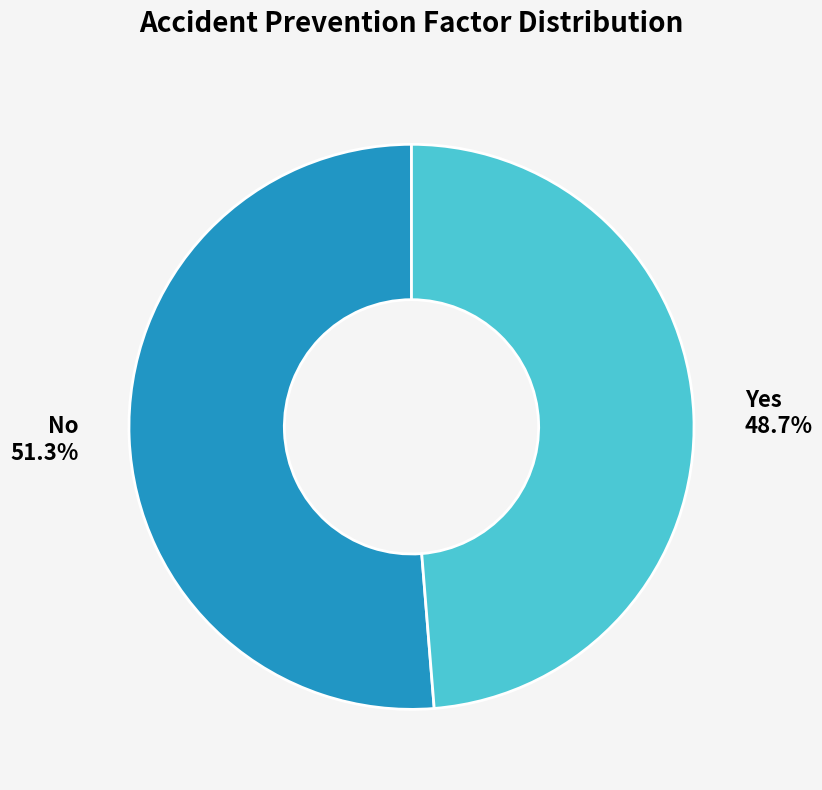

Count the number of slices in the pie.

2